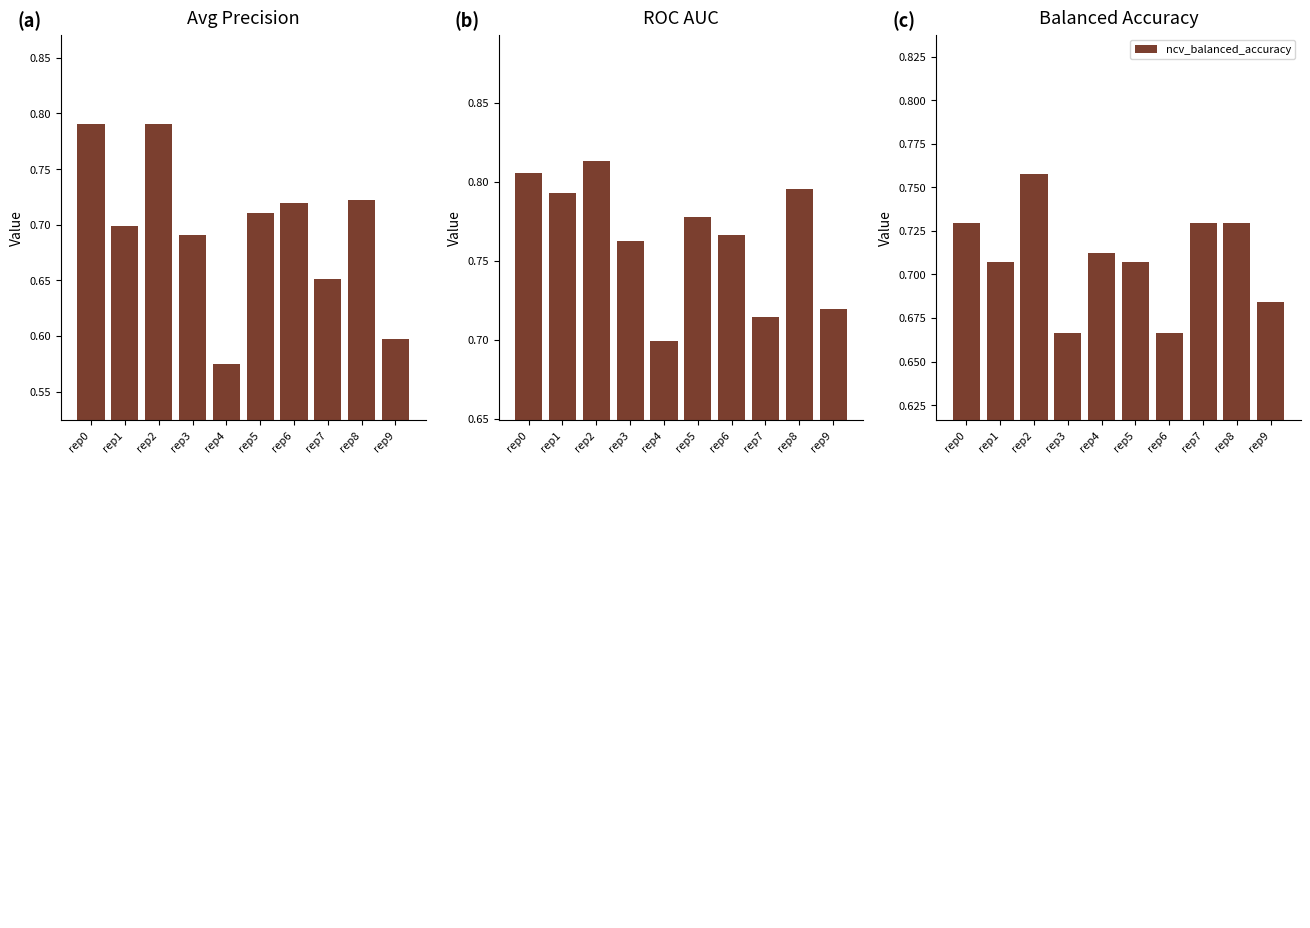

Reading left to right, extract all data points from this chart.

ncv_average_precision: 0.8	0.7	0.8	0.7	0.6	0.7	0.7	0.7	0.7	0.6
ncv_roc_auc: 0.8	0.8	0.8	0.8	0.7	0.8	0.8	0.7	0.8	0.7
ncv_balanced_accuracy: 0.7	0.7	0.8	0.7	0.7	0.7	0.7	0.7	0.7	0.7